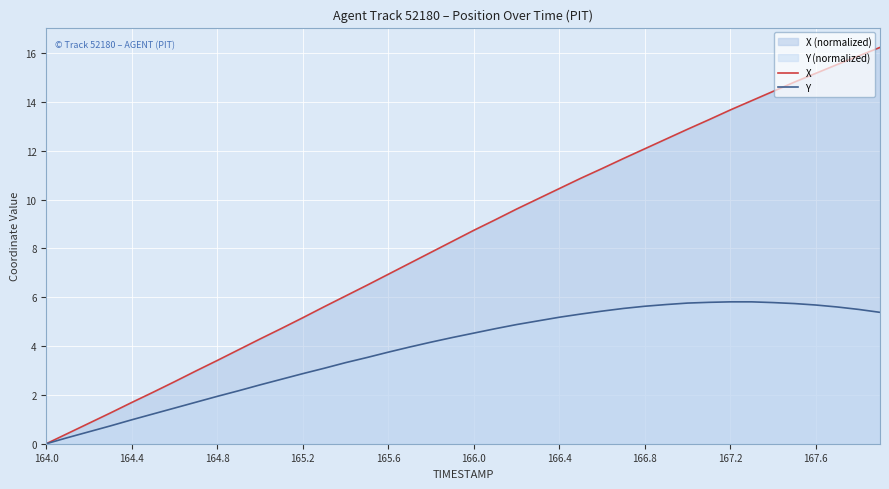

How many series are shown in this chart?

2